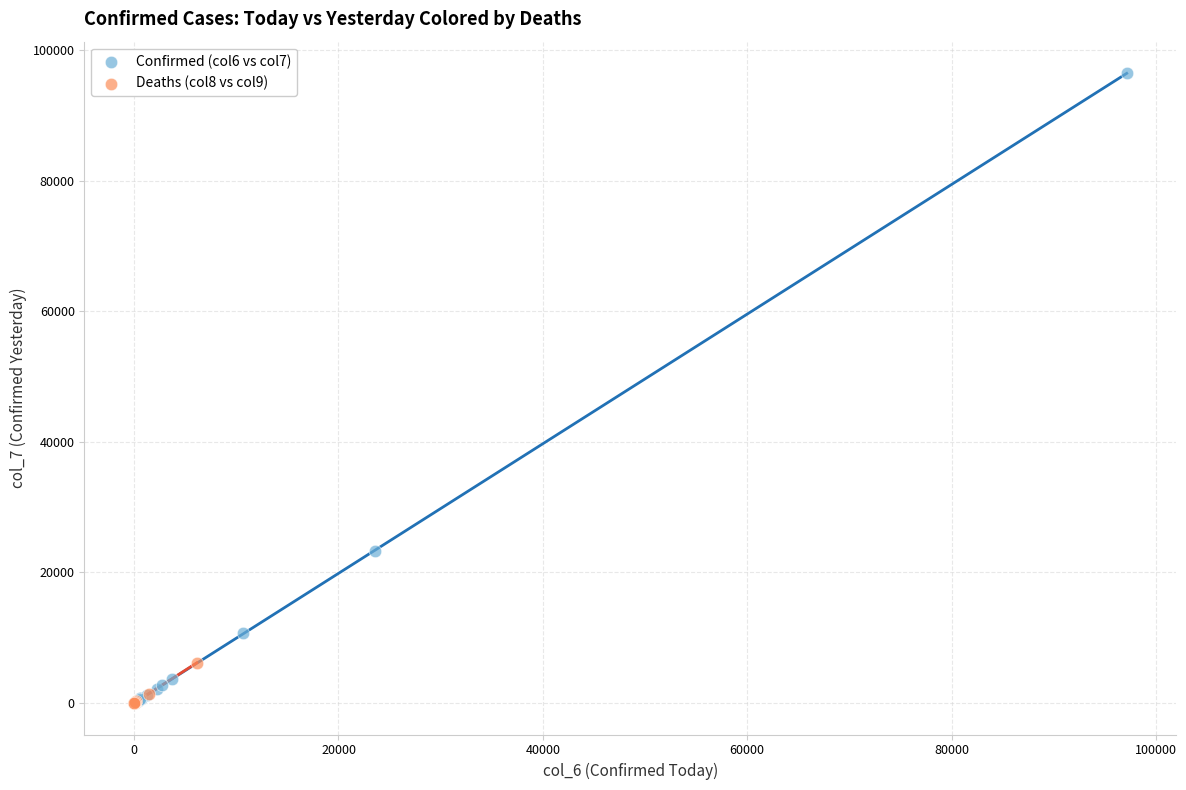

Which series has the largest Y range (max minus min)?

Confirmed (col6 vs col7)